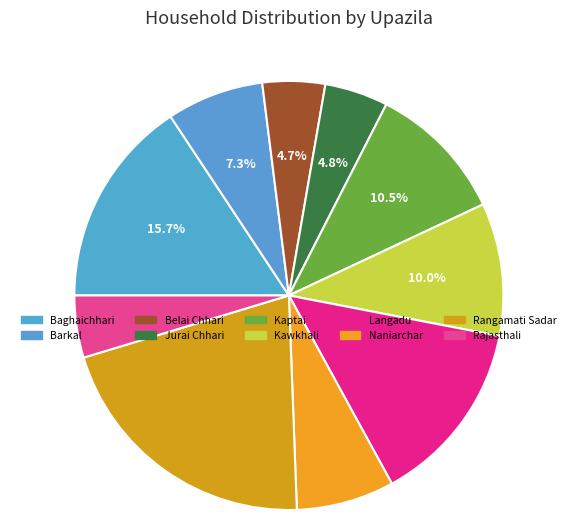

To the nearest percent, what portion does Barkal represent?

7%